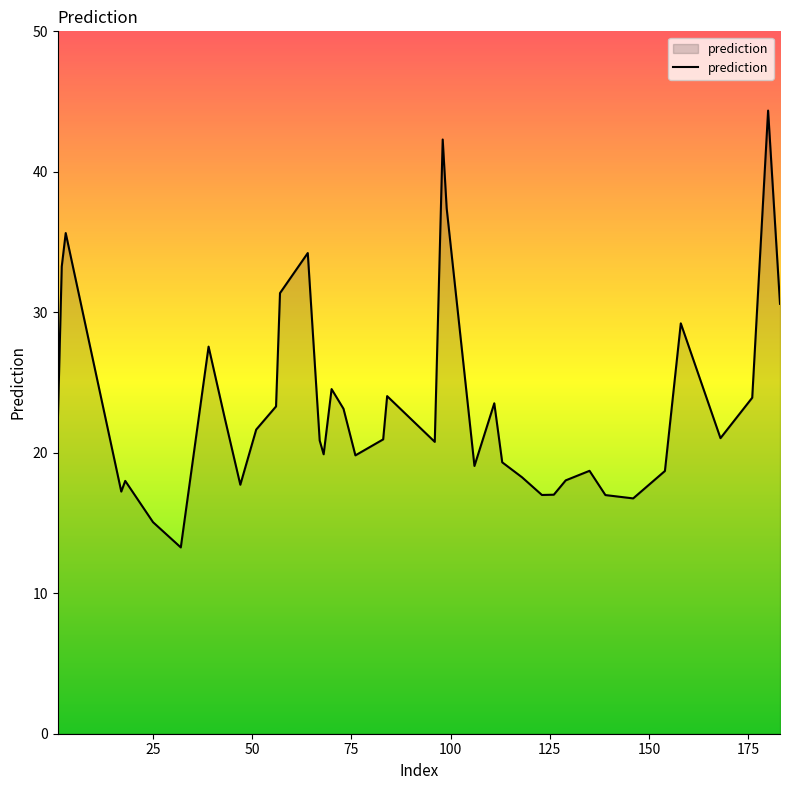

Does the chart have visible grid lines?

No